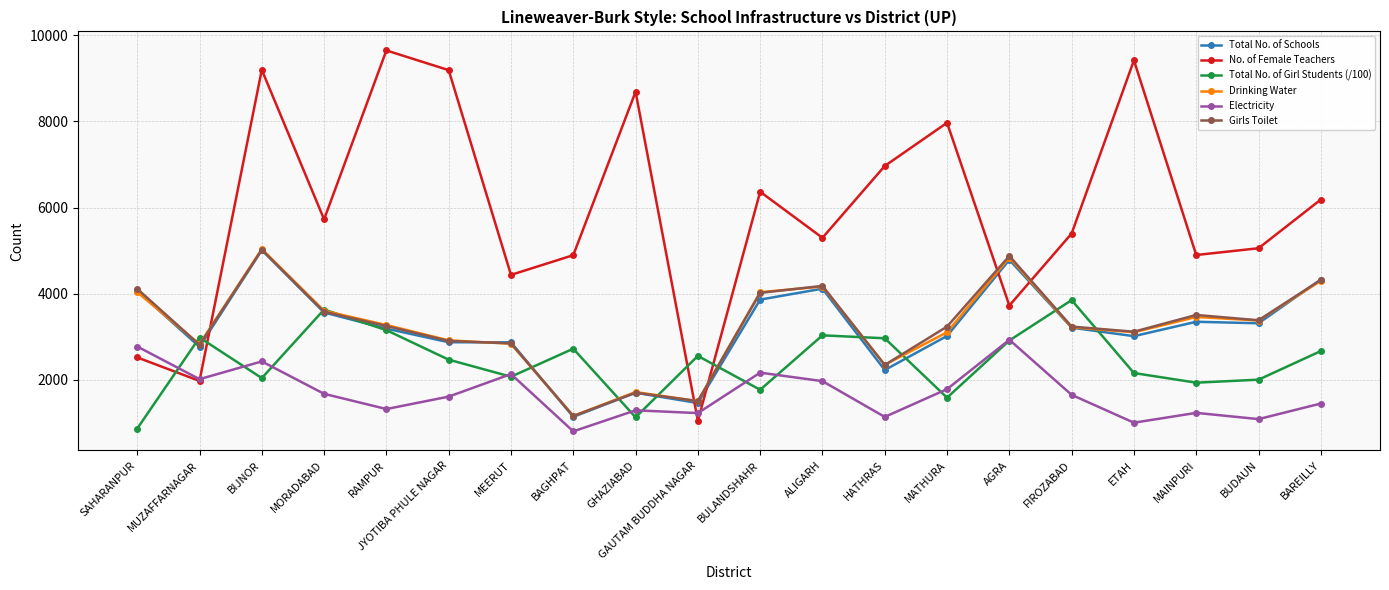

How many interior local peaks does the Total No. of Girl Students (/100) series have?

6